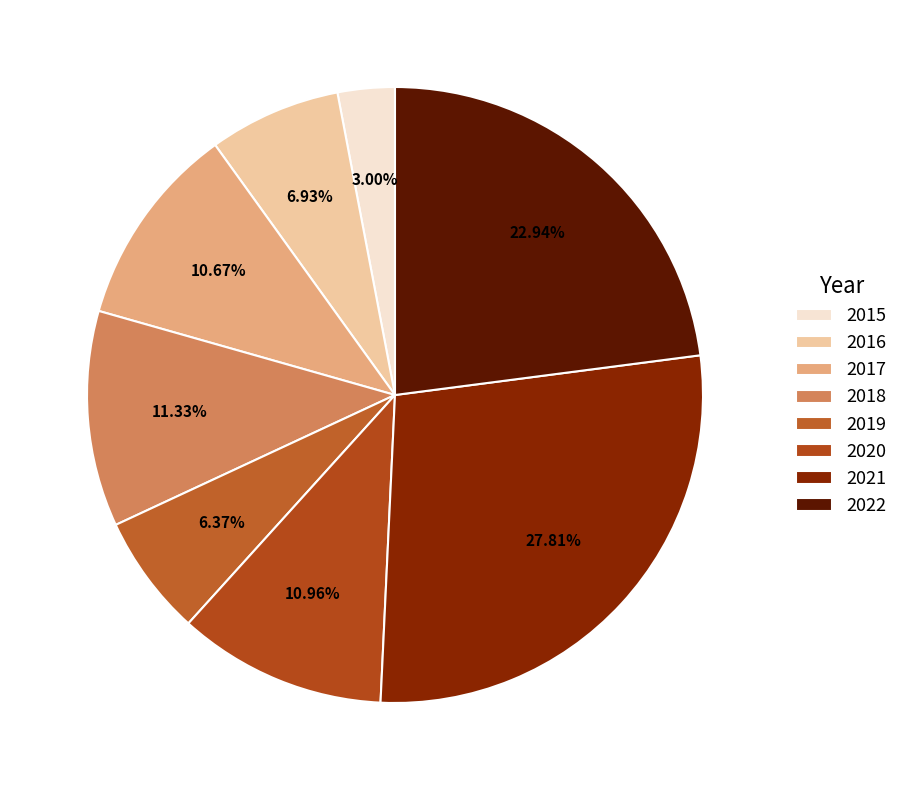

Is 2022 the majority of the pie?

No